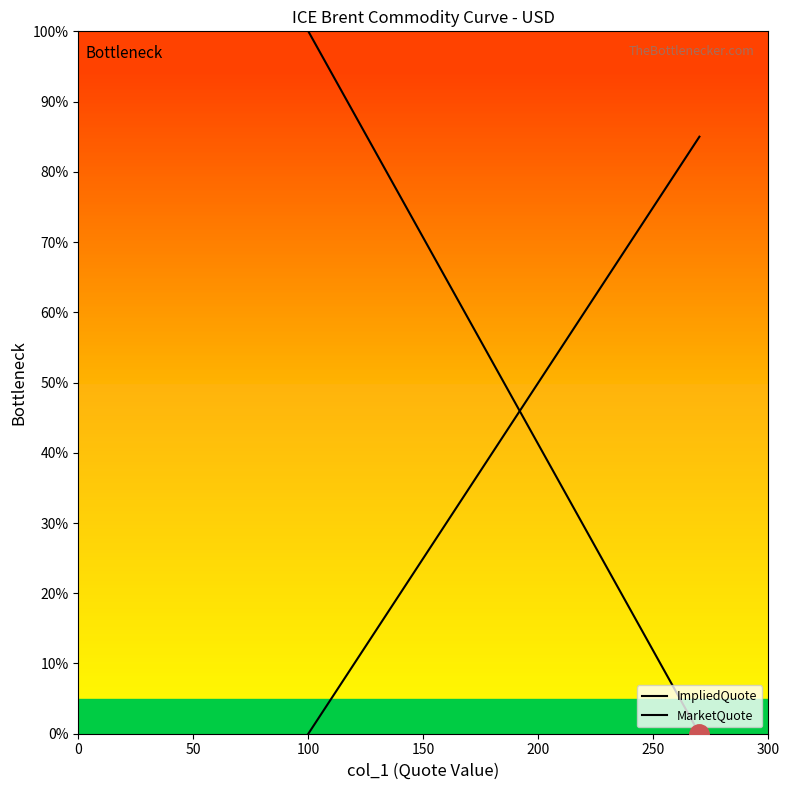

What is the maximum value shown in the chart?

100.0